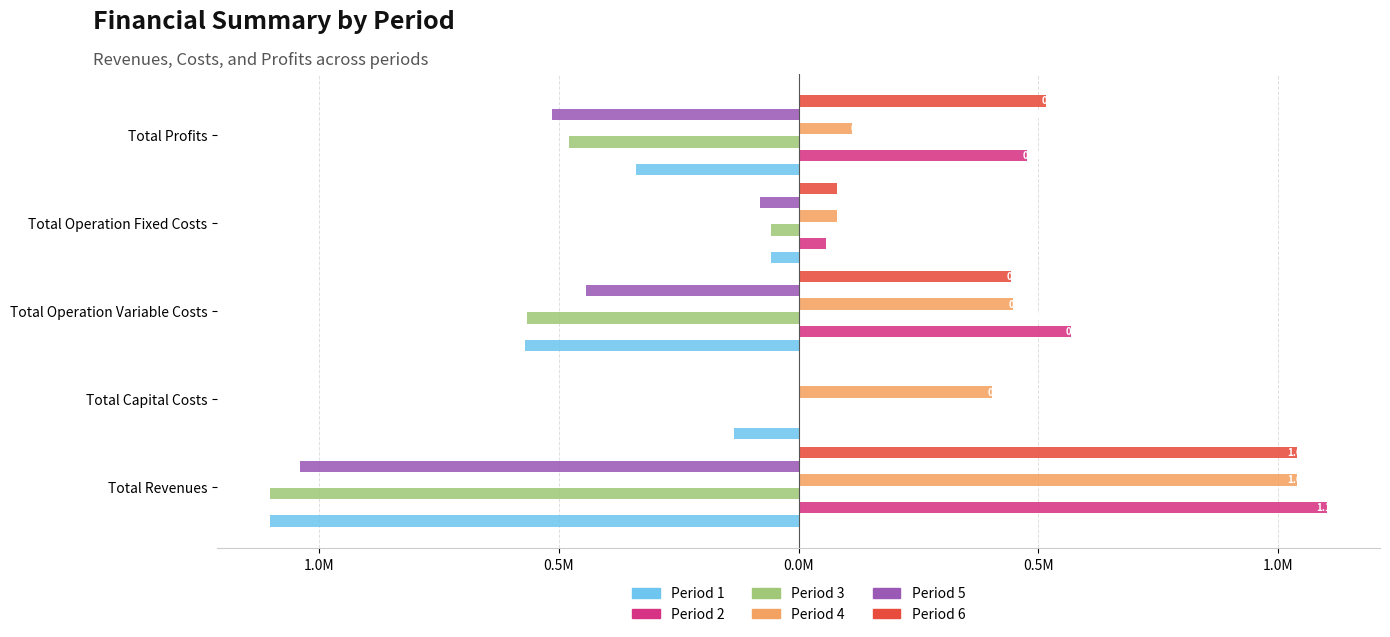

What is the smallest value displayed?

-1101921.5